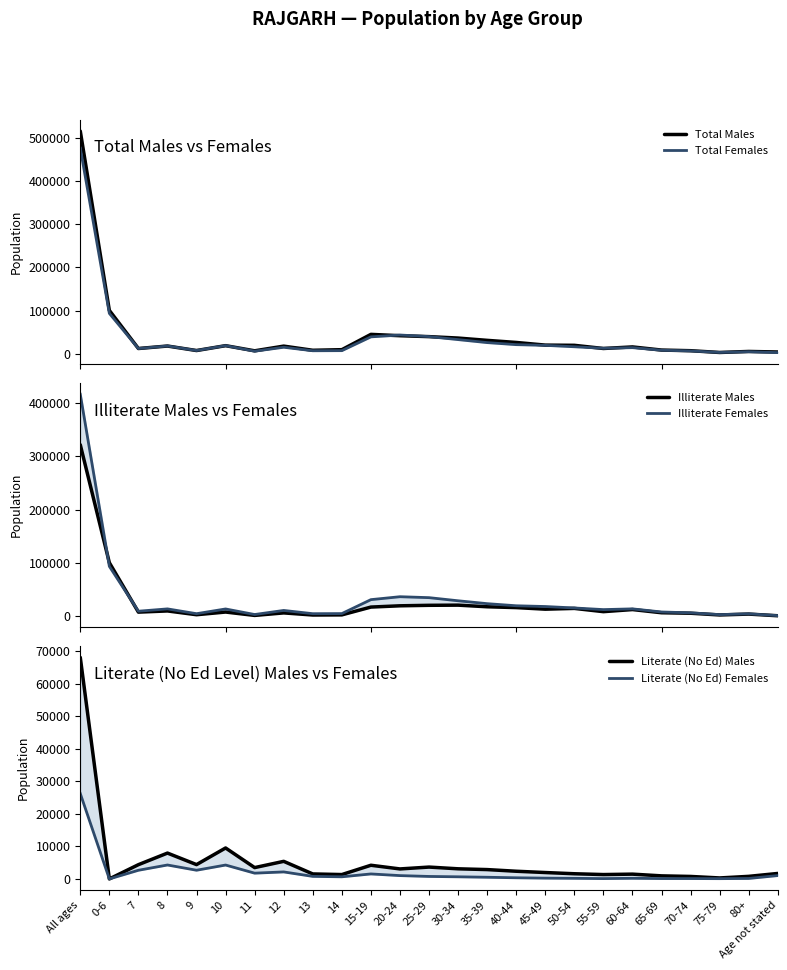

At which category does Literate (No Ed) Females reach its first local peak?

8